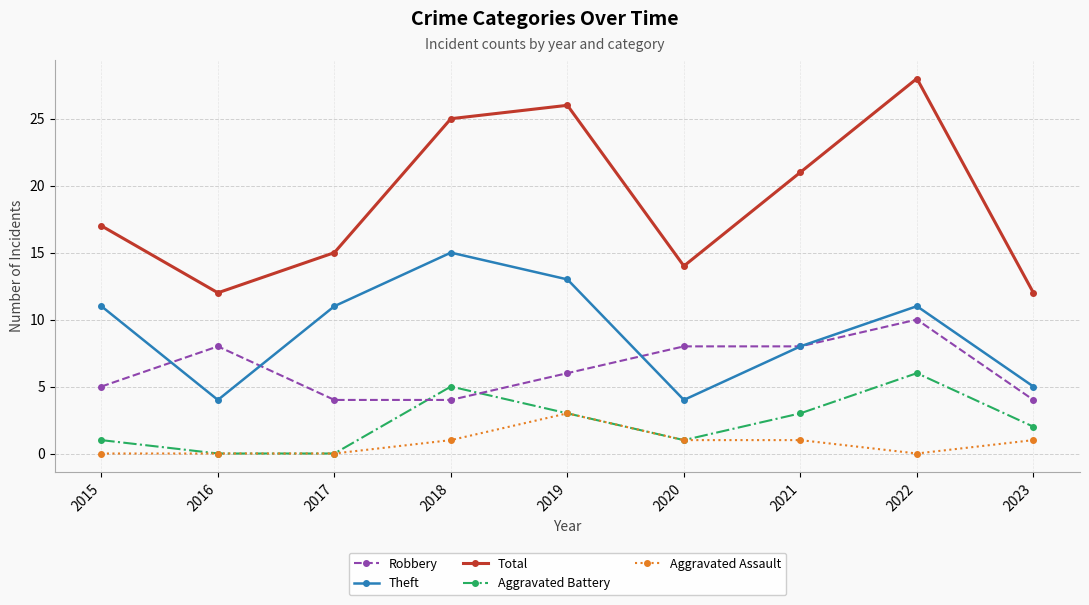

List the series in order of their peak value, lowest first.

Aggravated Assault, Aggravated Battery, Robbery, Theft, Total